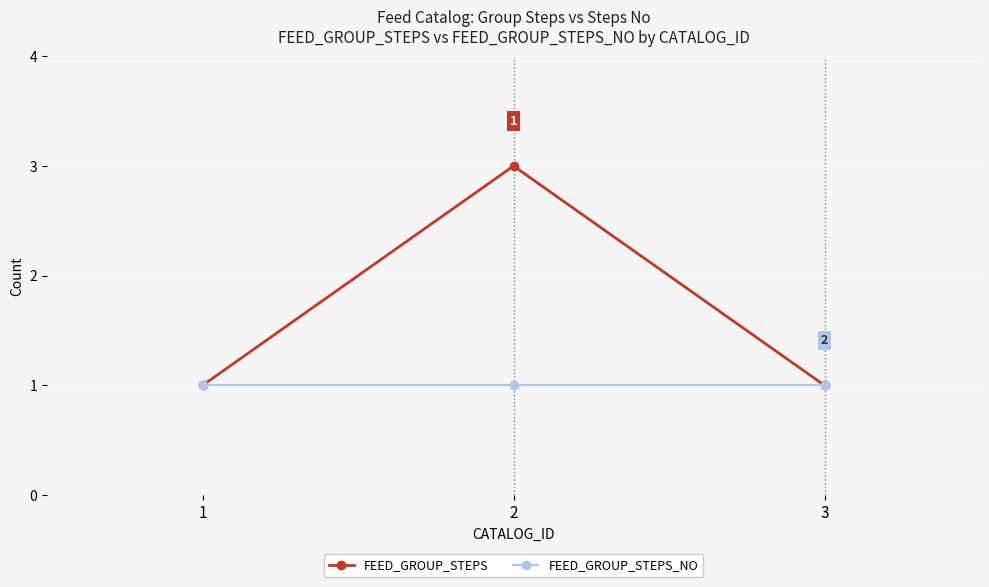

Which label corresponds to the largest value in the chart?

2